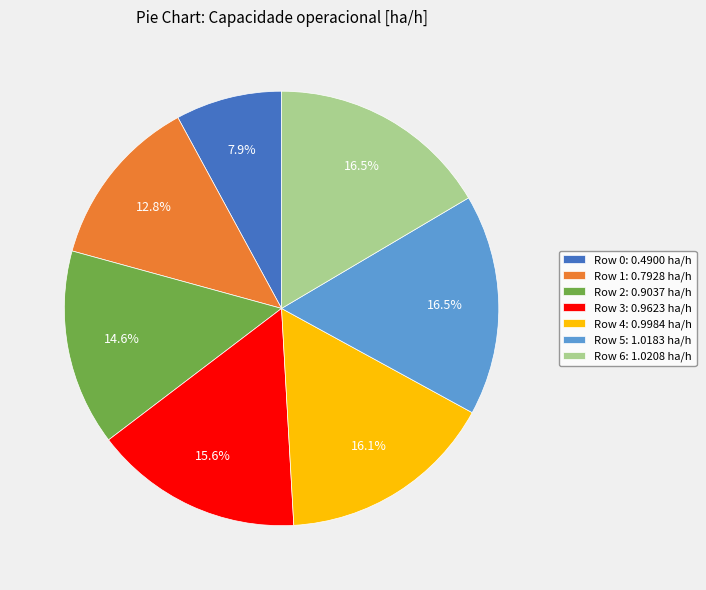

Does any single category account for the majority?

No